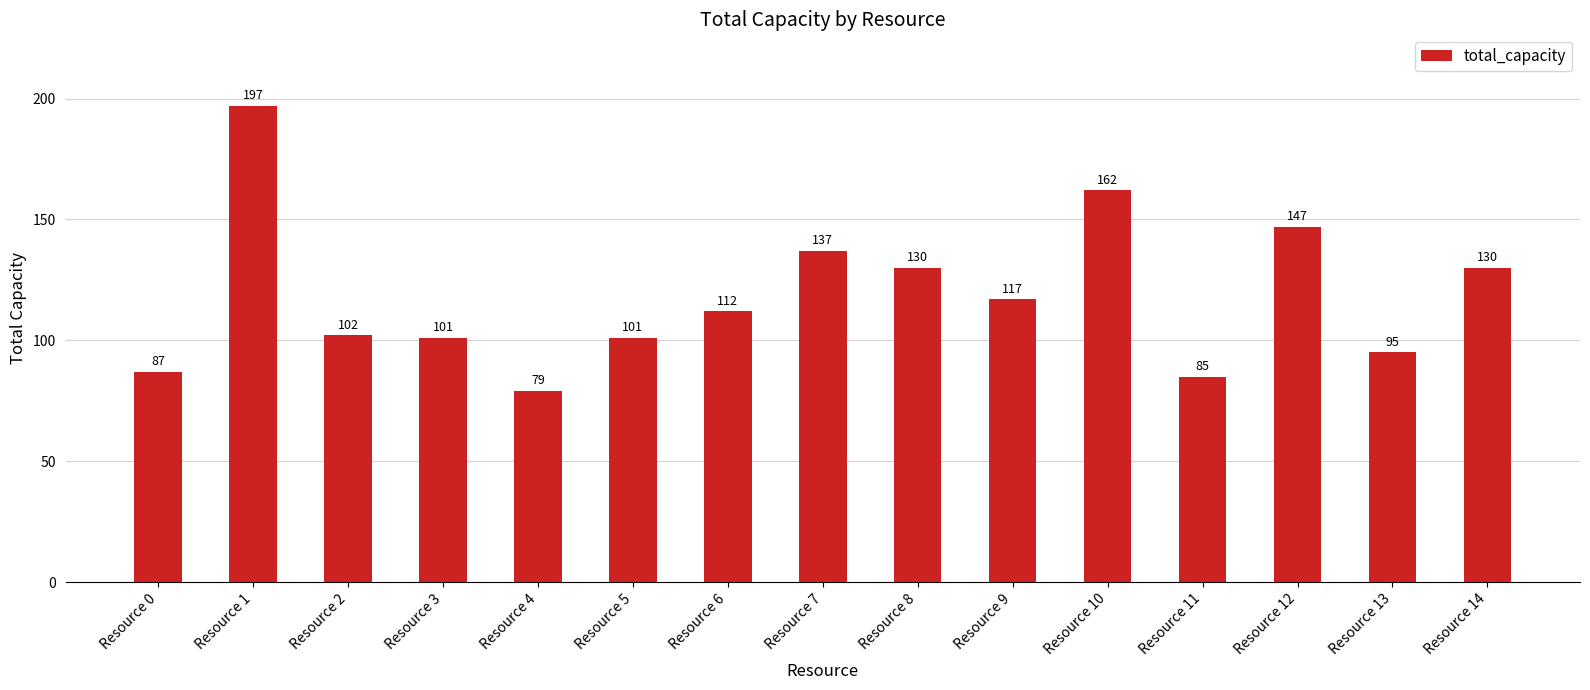

The chart shows a value of 115 at Resource 0. True or false?

False